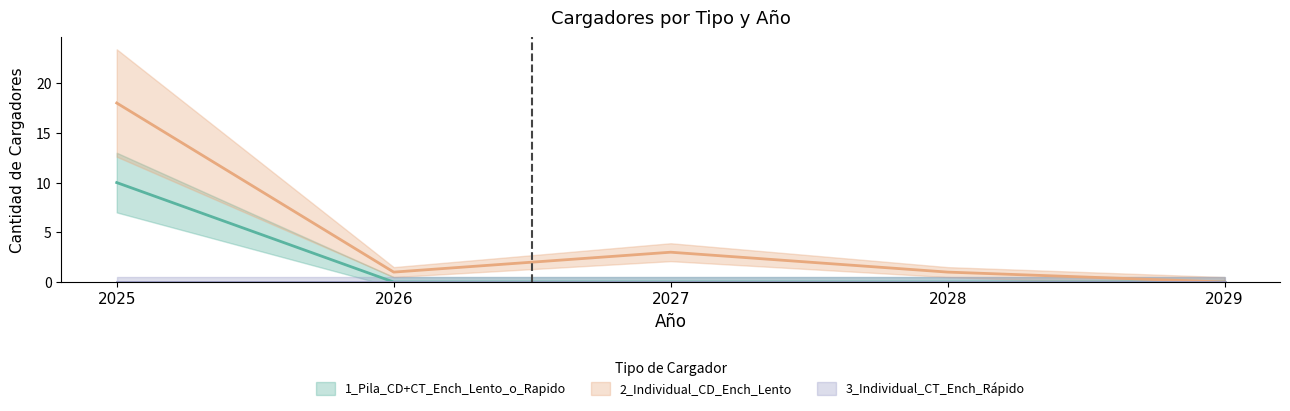

True or false: 2_Inidividual_CD_Ench_Lento and 1_Pila_CD+CT_Ench_Lento_o_Rapido cross at least once.

False